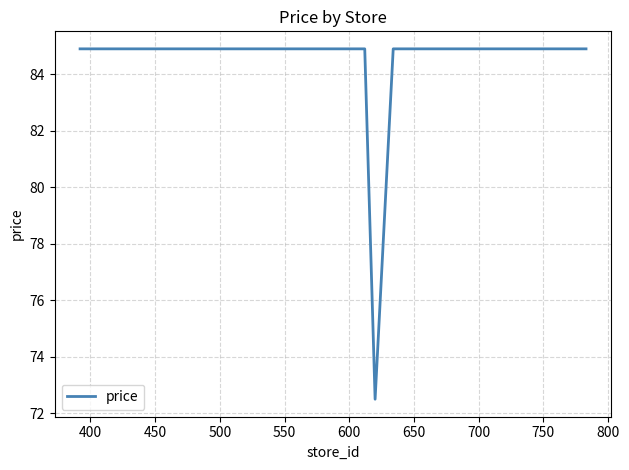

What is the smallest value displayed?

72.5